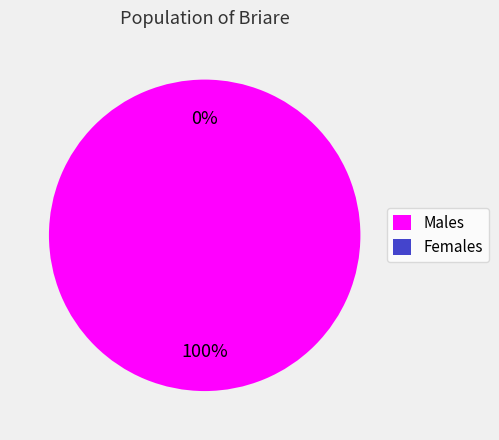

To the nearest percent, what is the average slice percentage?

50%